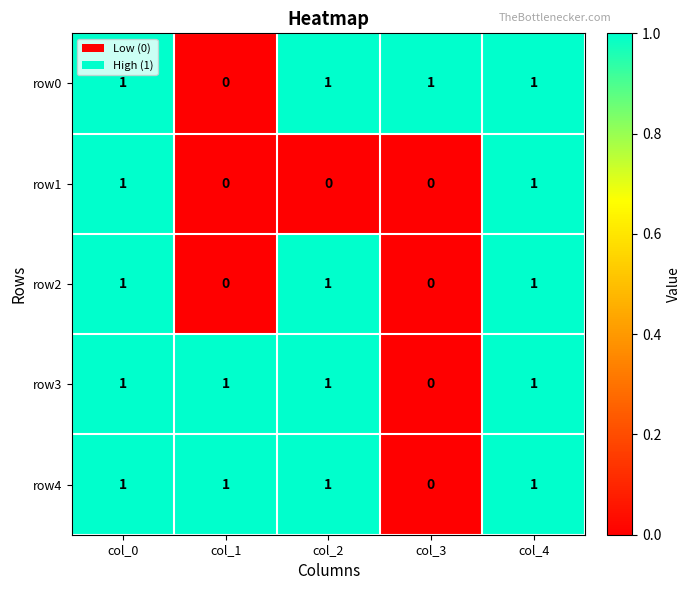

At which label is row0 closest to 0?

col_1